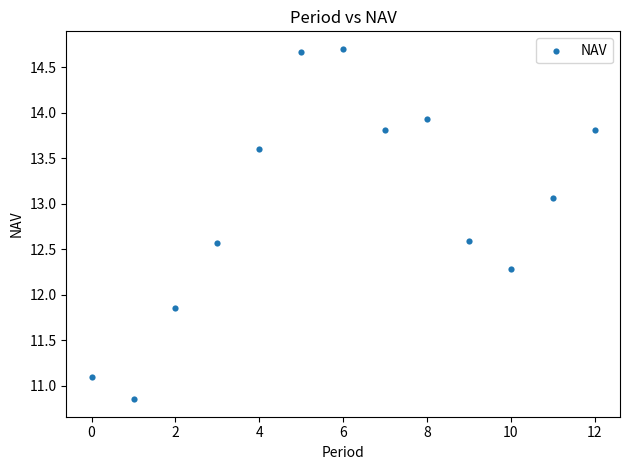

What is the range of Y values (max minus min)?

3.9